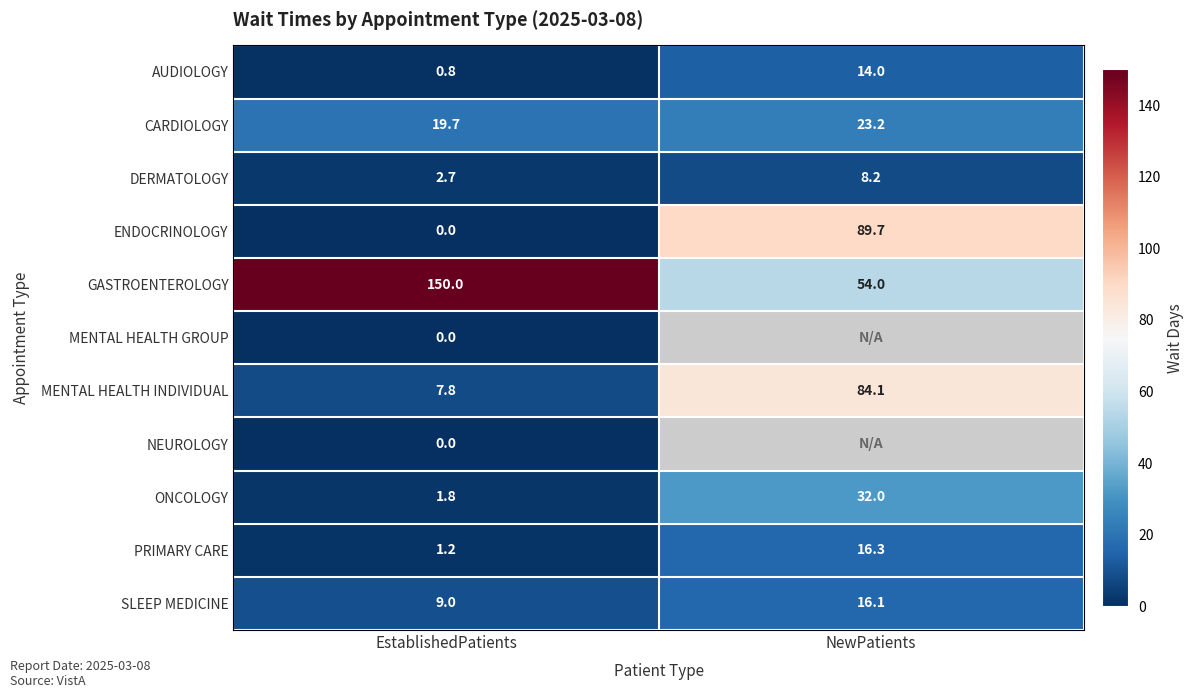

True or false: GASTROENTEROLOGY has a value of 54.0 at NewPatients.

True